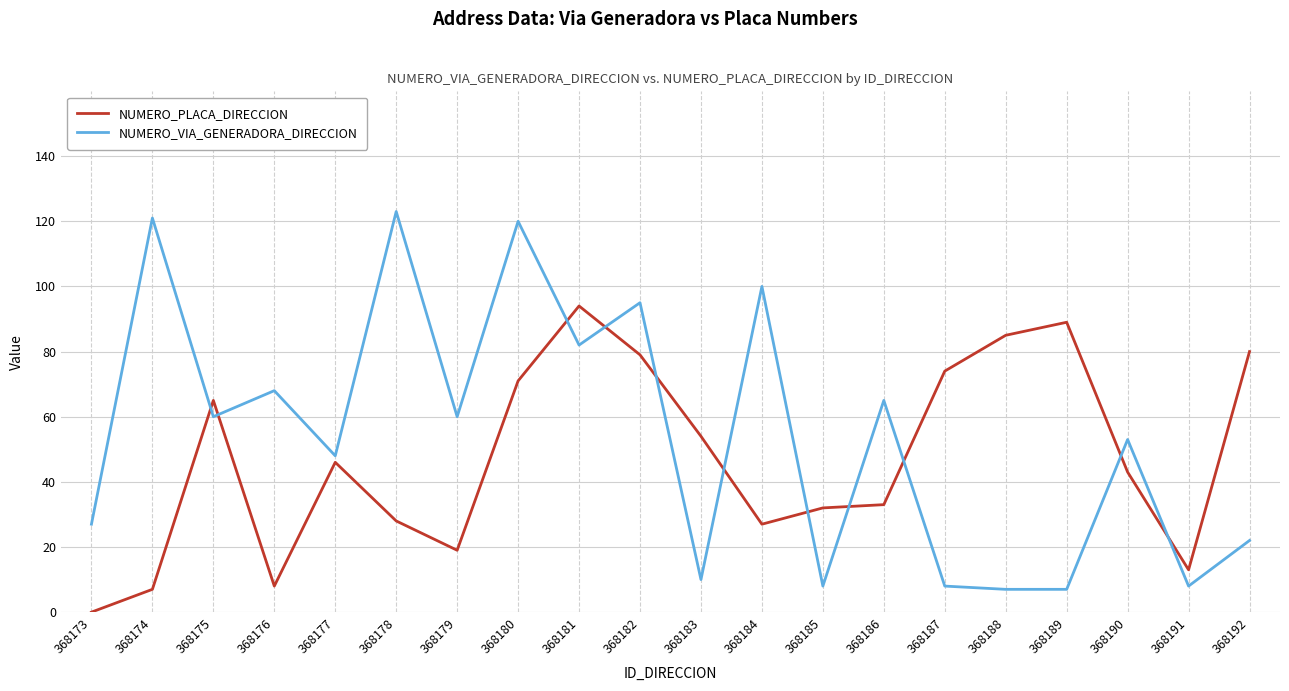

After their last crossing, which series has the higher values: NUMERO_PLACA_DIRECCION or NUMERO_VIA_GENERADORA_DIRECCION?

NUMERO_PLACA_DIRECCION